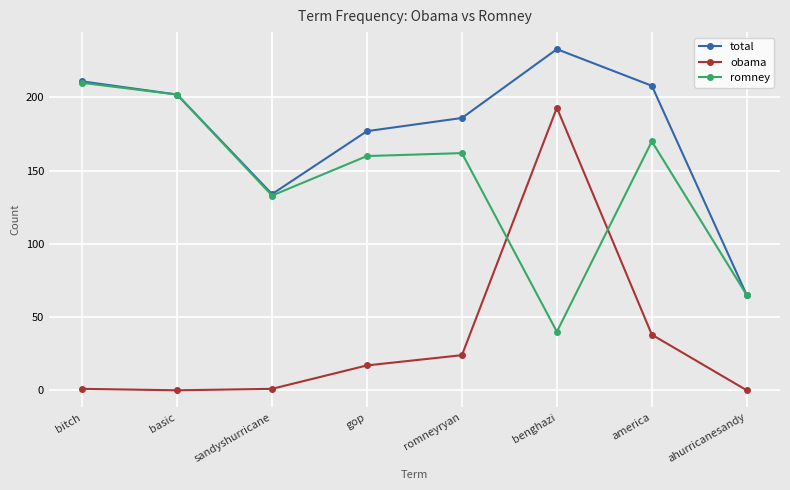

True or false: romney has a value of 50 at america.

False